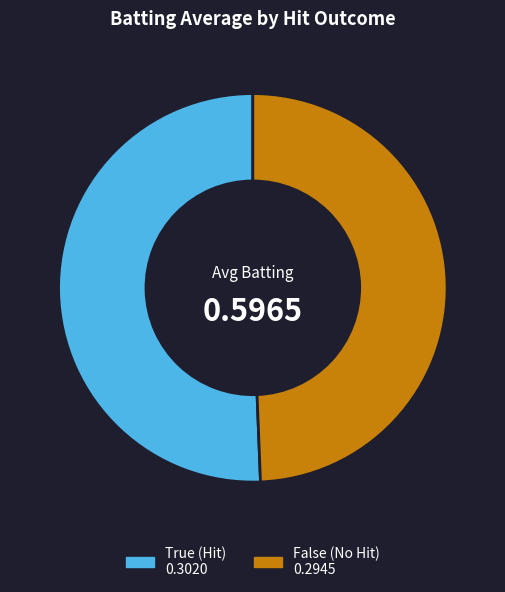

Does False account for over 50% of the chart?

No